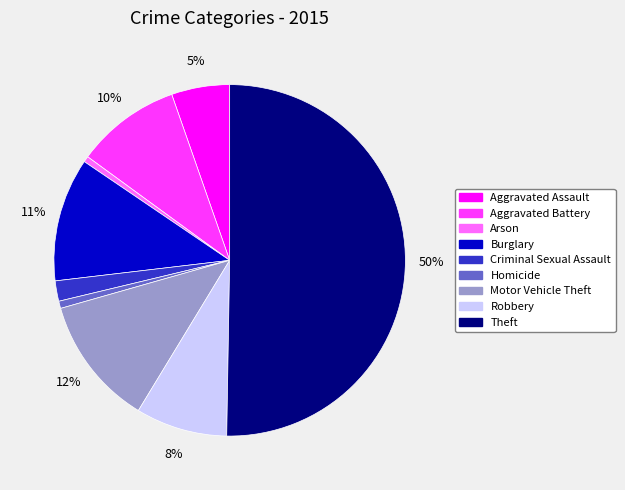

Is it true that Arson is 11% of the pie?

False